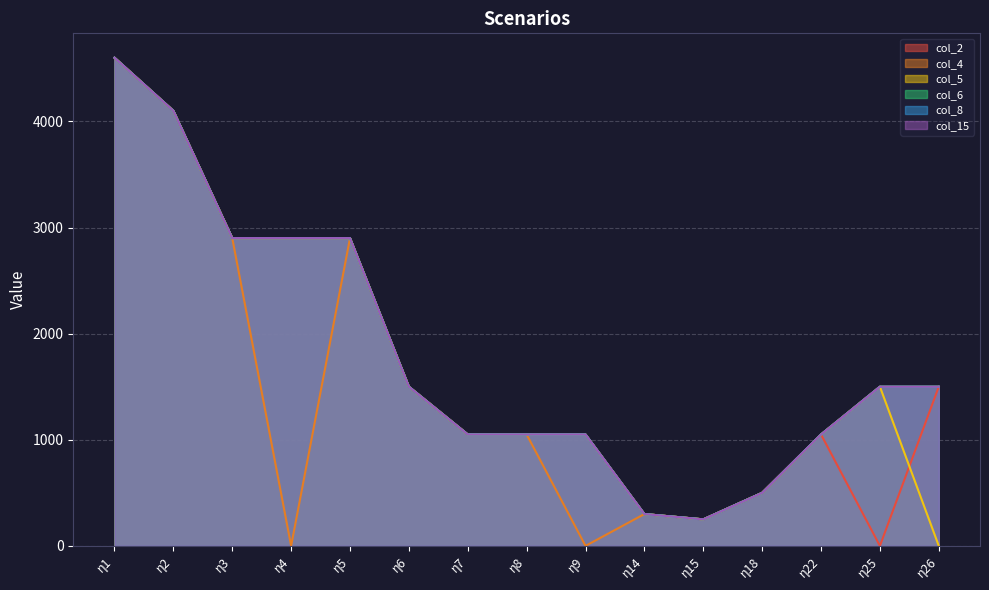

What is the difference between the maximum and minimum values in the col_6 series?

4350